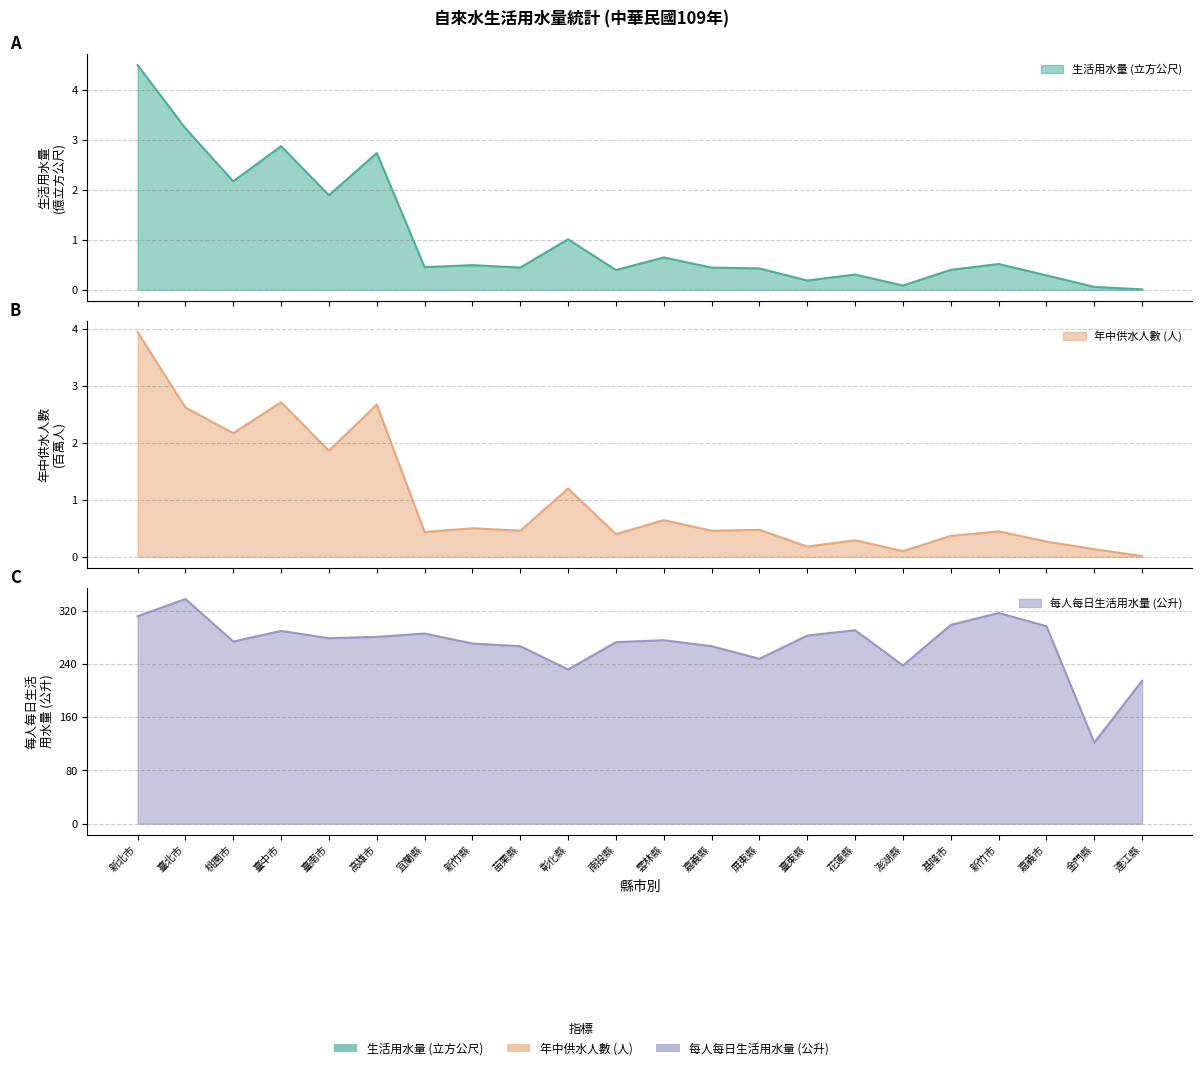

Reading right to left, extract all data points from this chart.

生活用水量 (立方公尺): 0.0	0.1	0.3	0.5	0.4	0.1	0.3	0.2	0.4	0.4	0.6	0.4	1.0	0.4	0.5	0.5	2.7	1.9	2.9	2.2	3.2	4.5
年中供水人數 (人): 0.0	0.1	0.3	0.4	0.4	0.1	0.3	0.2	0.5	0.5	0.6	0.4	1.2	0.5	0.5	0.4	2.7	1.9	2.7	2.2	2.6	3.9
每人每日生活用水量 (公升): 215.0	122.0	297.0	317.0	299.0	238.0	291.0	283.0	248.0	267.0	276.0	273.0	232.0	267.0	271.0	286.0	281.0	279.0	290.0	274.0	338.0	312.0